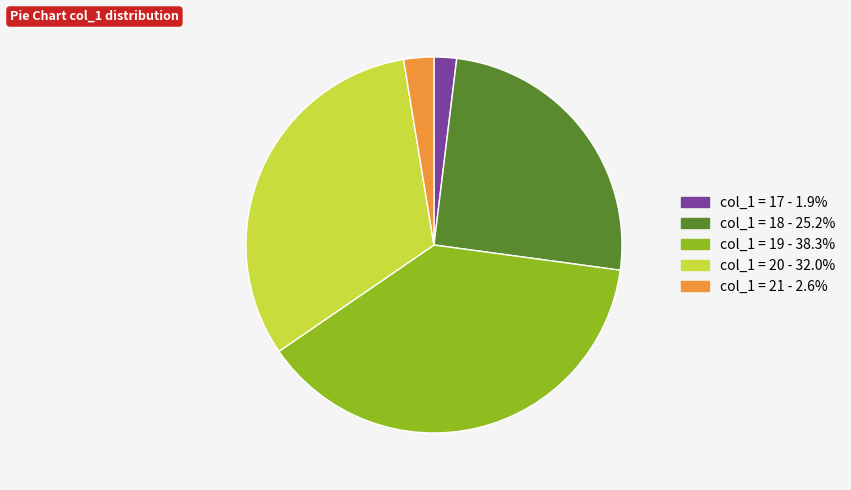

Is there any slice that represents more than half of the pie?

No